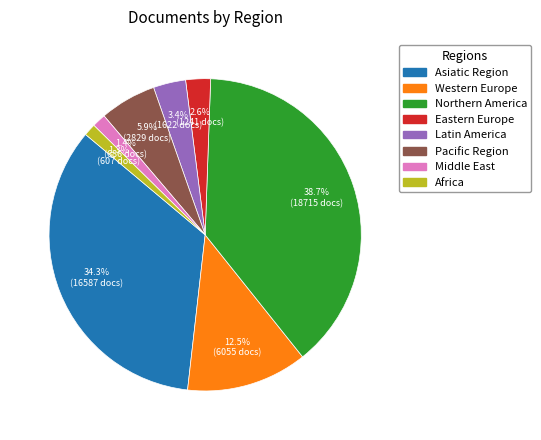

Is there a majority slice in this chart?

No